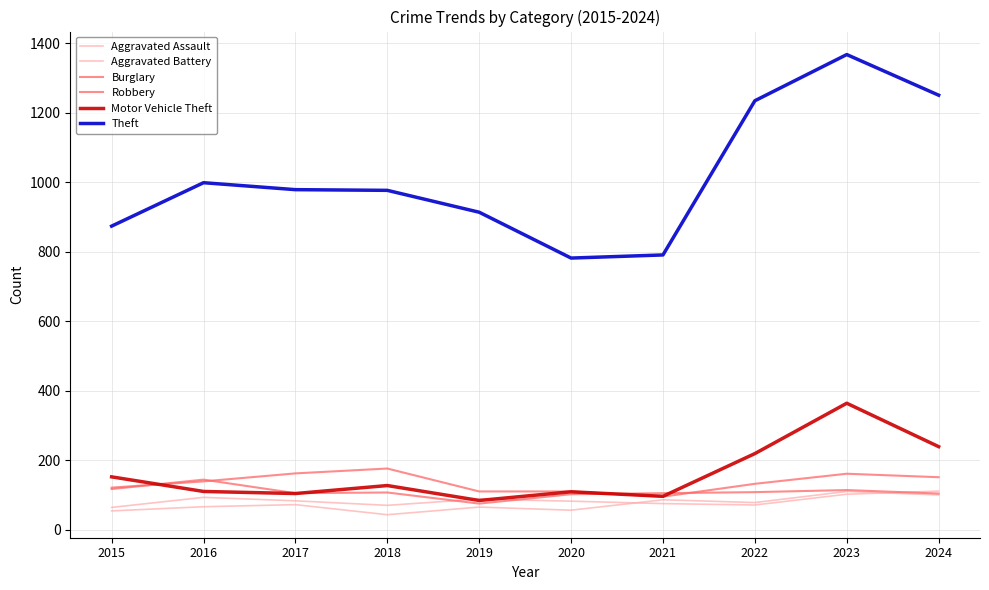

What is the total value across all series at 2018?

1500